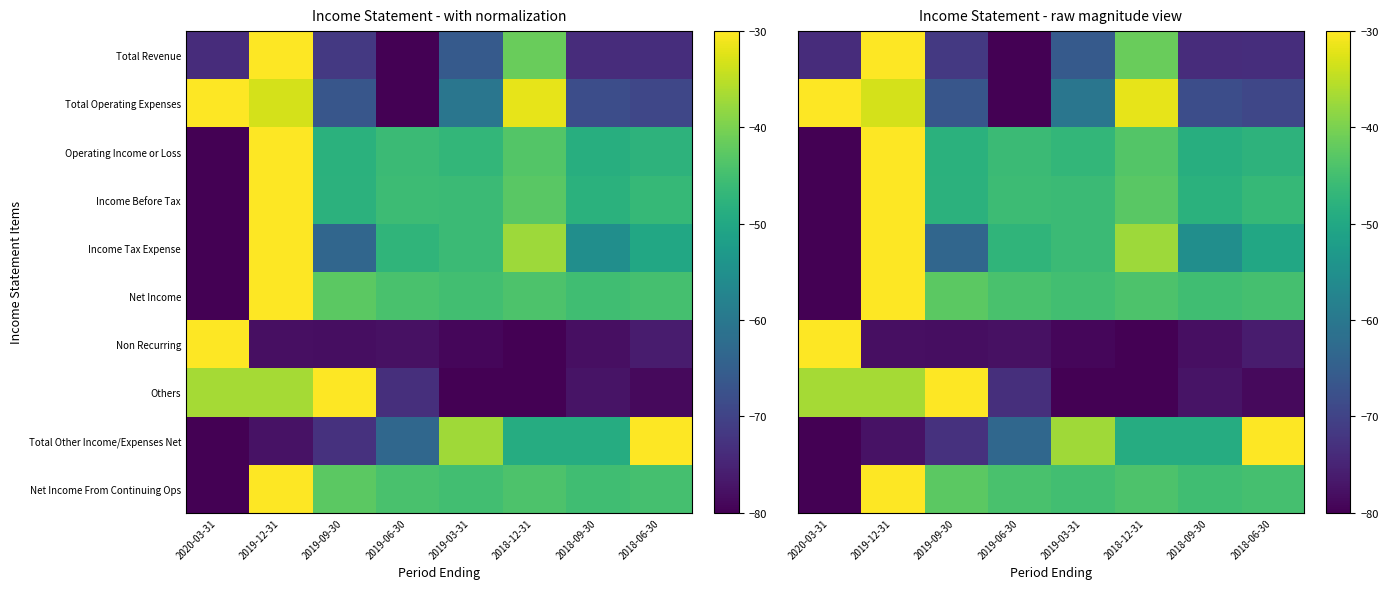

What is the difference between the highest and lowest values at 2019-12-31?

47.9